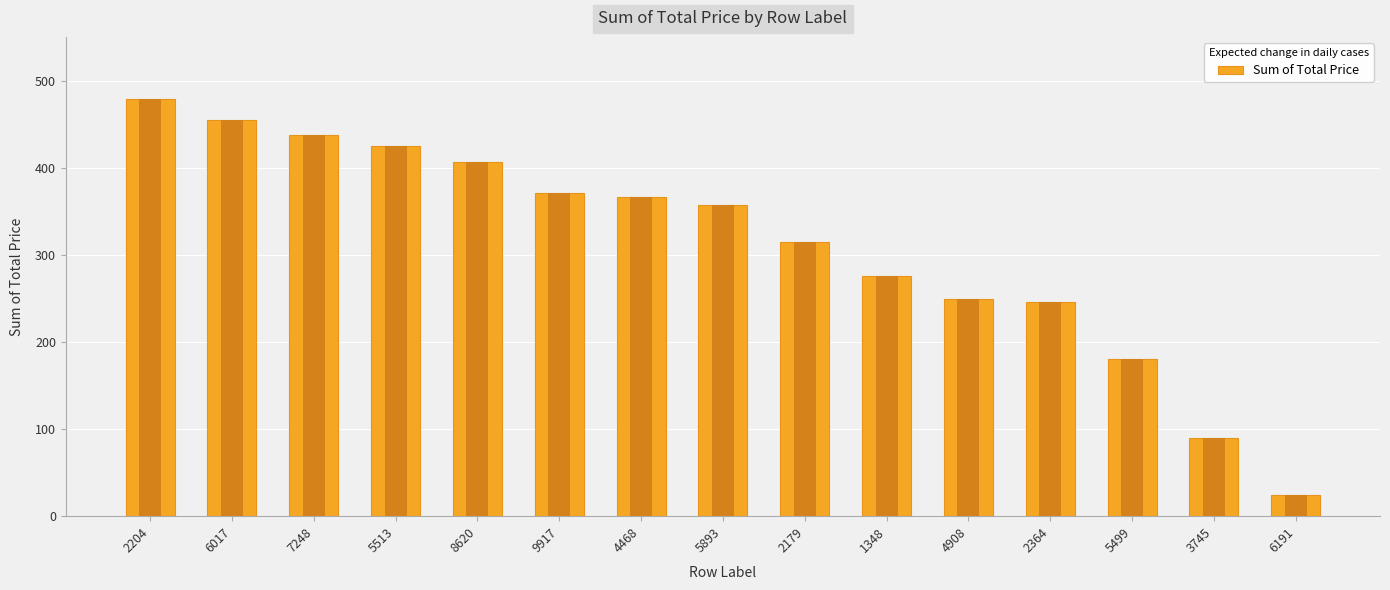

What is the change in value from 9917 to 2364?

-125.3